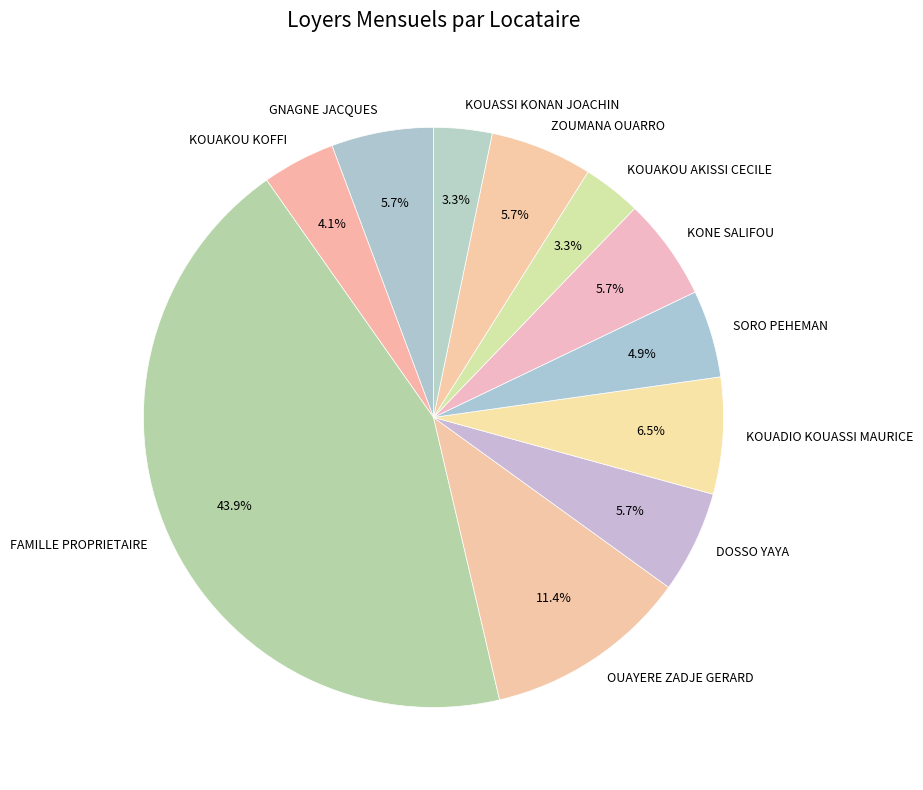

To the nearest percent, what is the average slice percentage?

9%